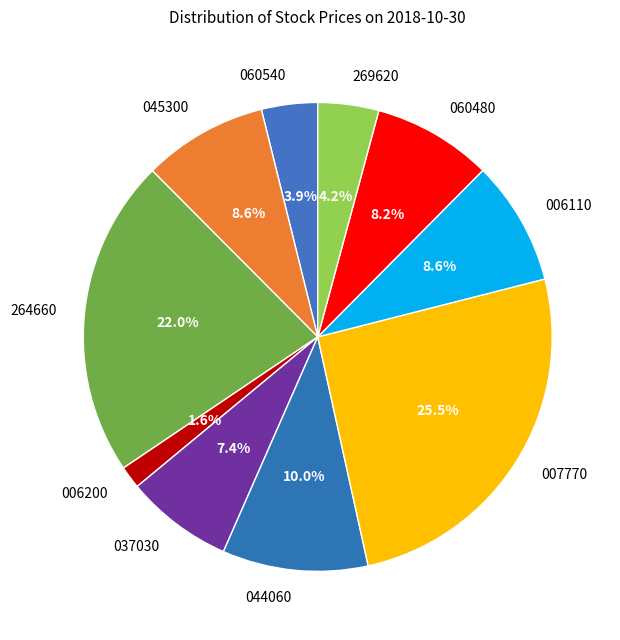

How many slices are in this pie chart?

10